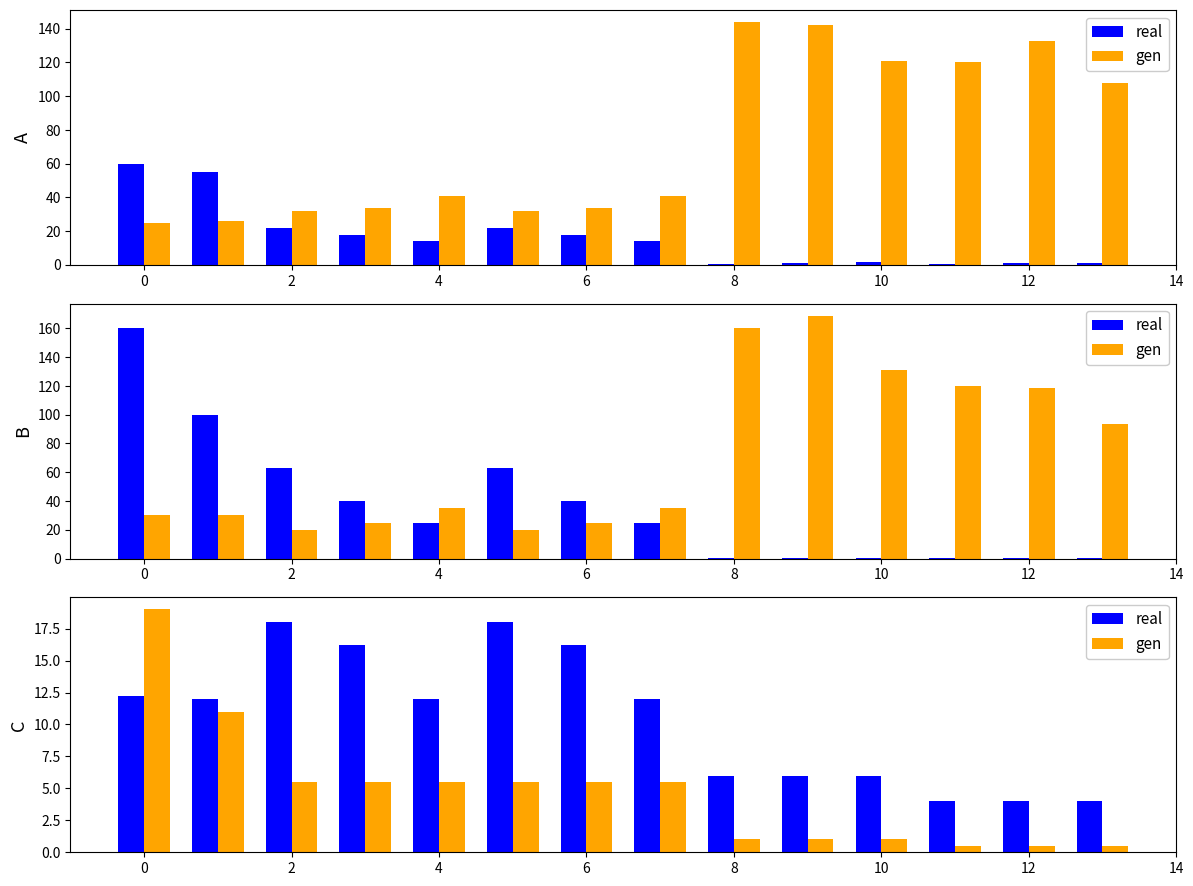

Which series has the largest range (max minus min)?

gen